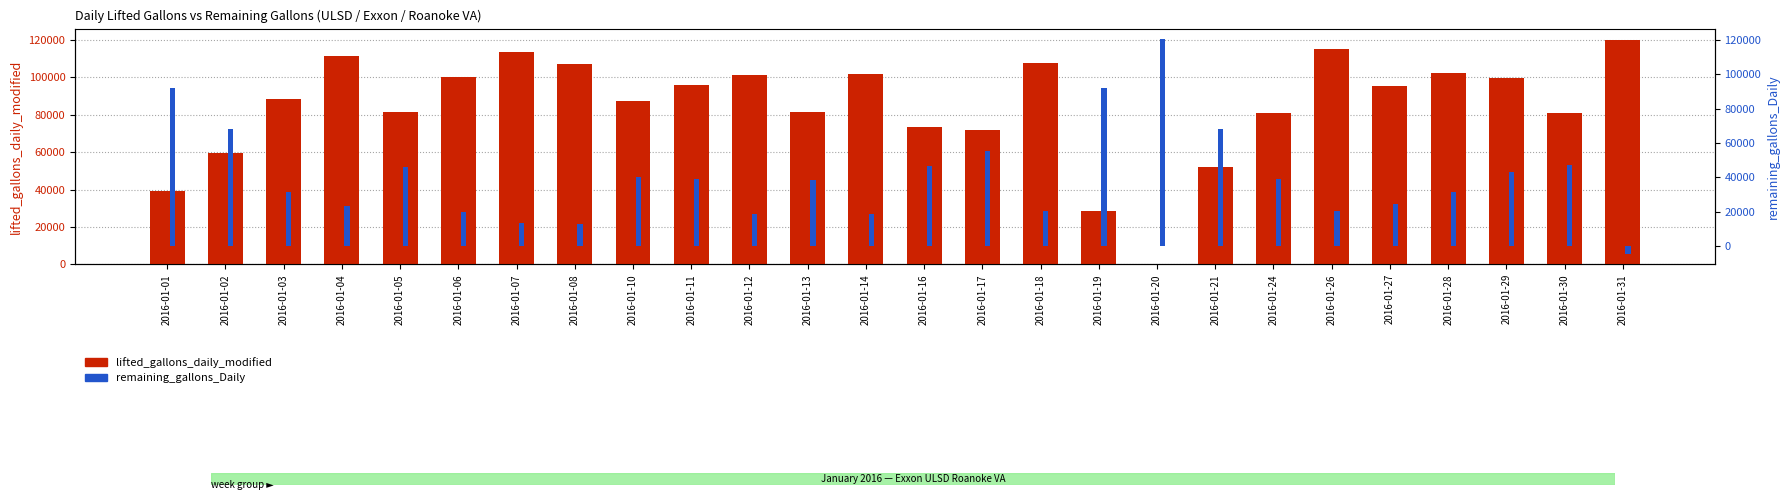

List the series in order of their overall mean, highest first.

lifted_gallons_daily_modified, remaining_gallons_Daily